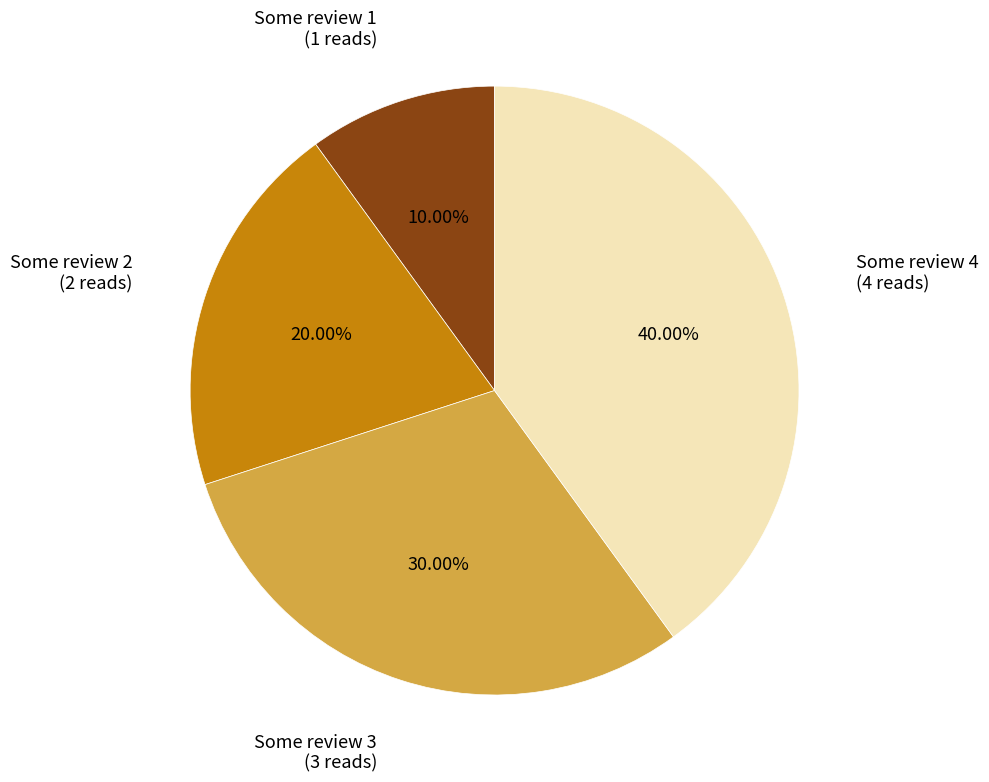

Is there a majority slice in this chart?

No